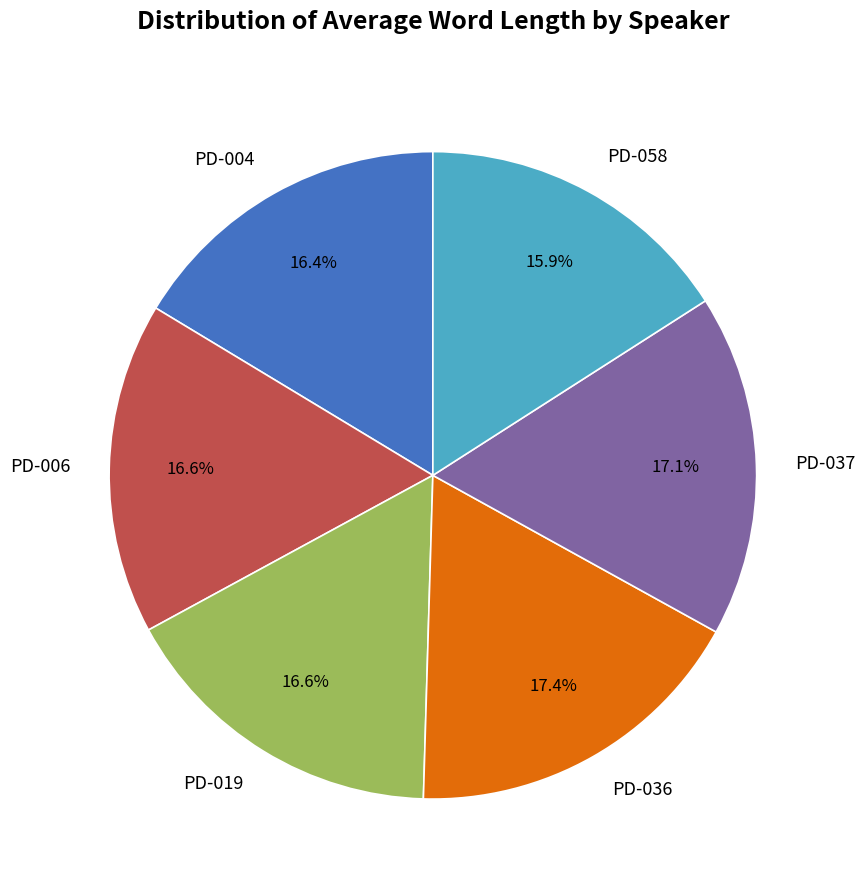

Approximately how many times larger is the value at PD-004 compared to PD-058?

1.0